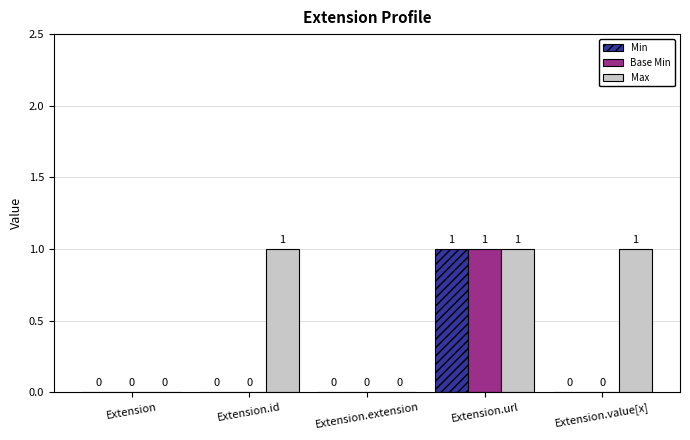

The value of Base Min at Extension.id is 0. True or false?

True